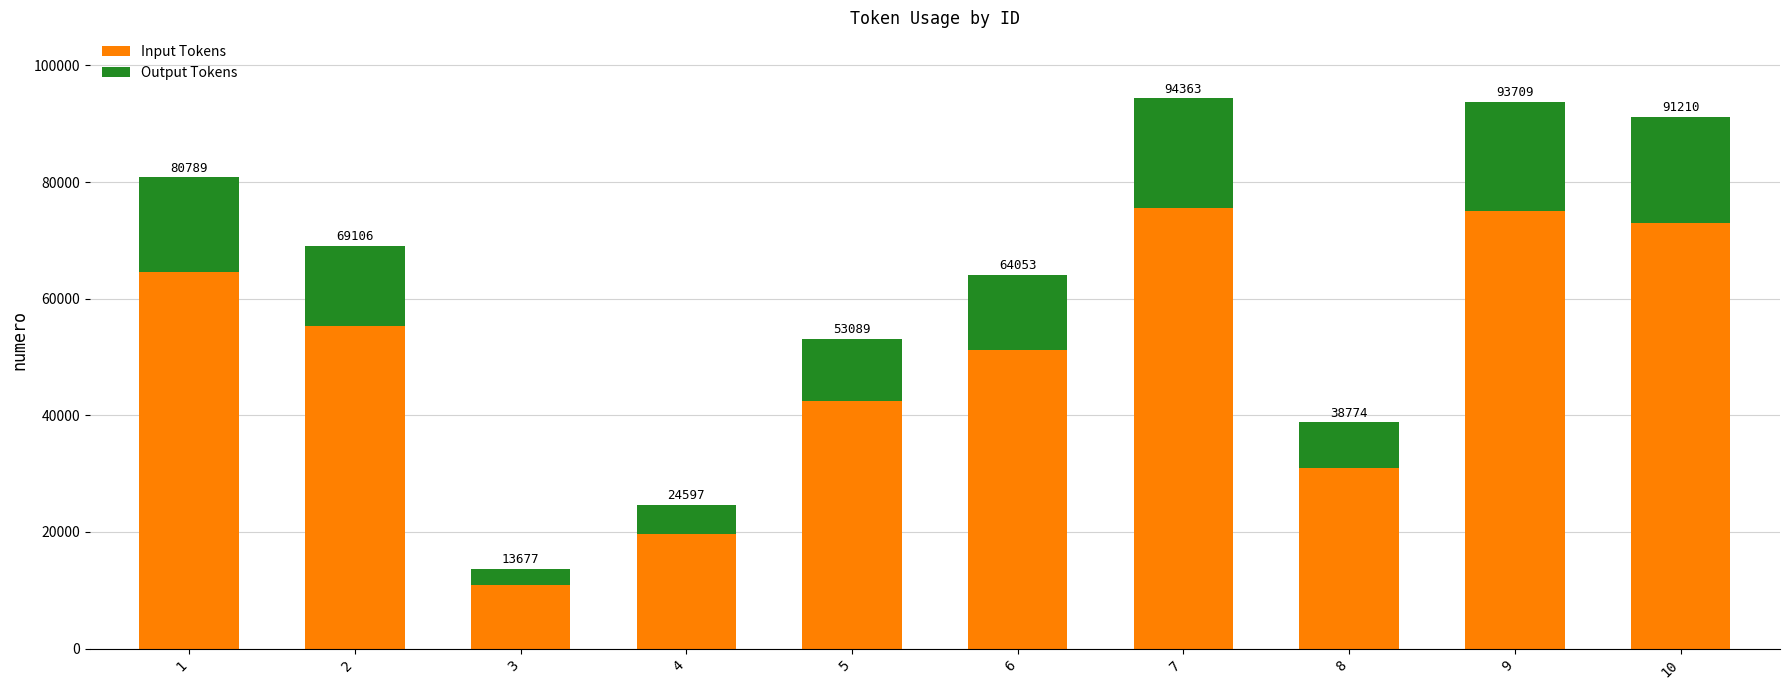

Does the chart contain any negative values?

No